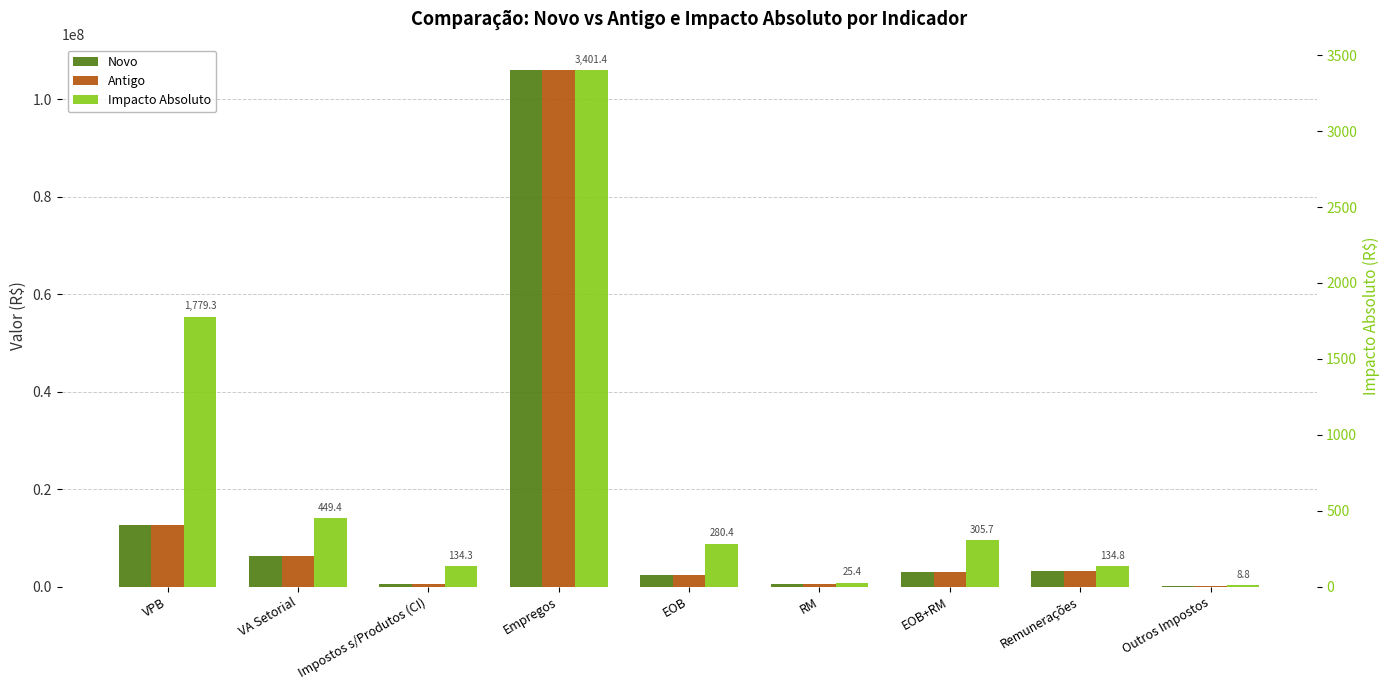

What position from the right is EOB+RM?

3